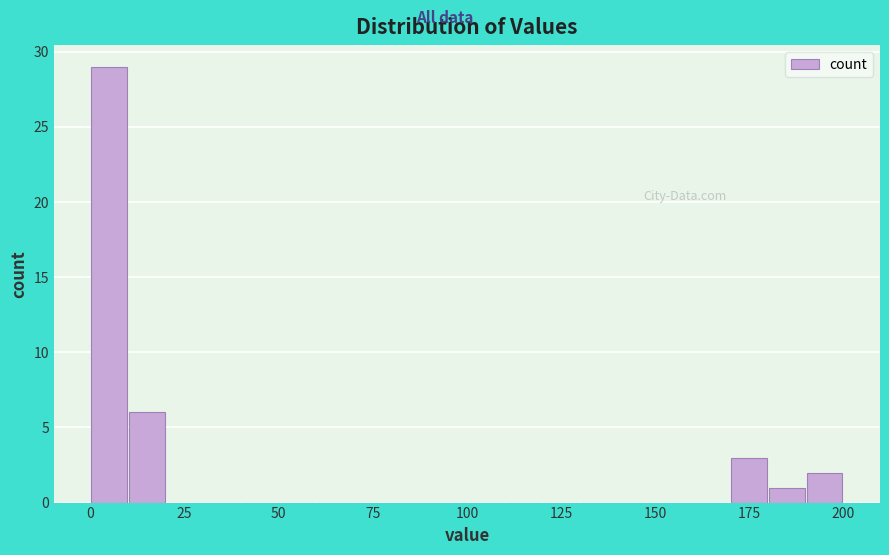

Read against the x-axis, roughly where is the centre of the tallest bar?

5